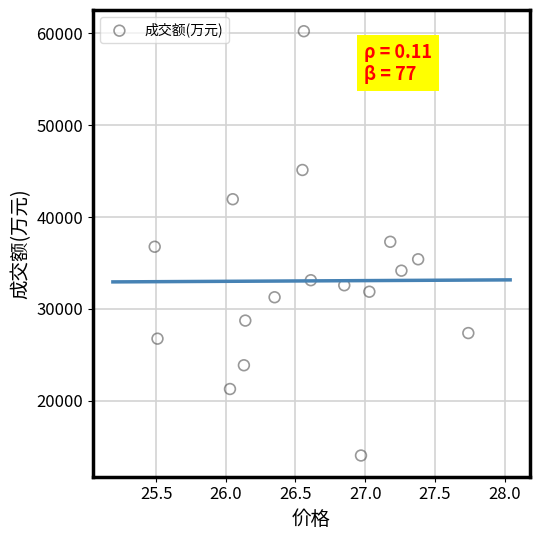

What is the range of Y values (max minus min)?

46215